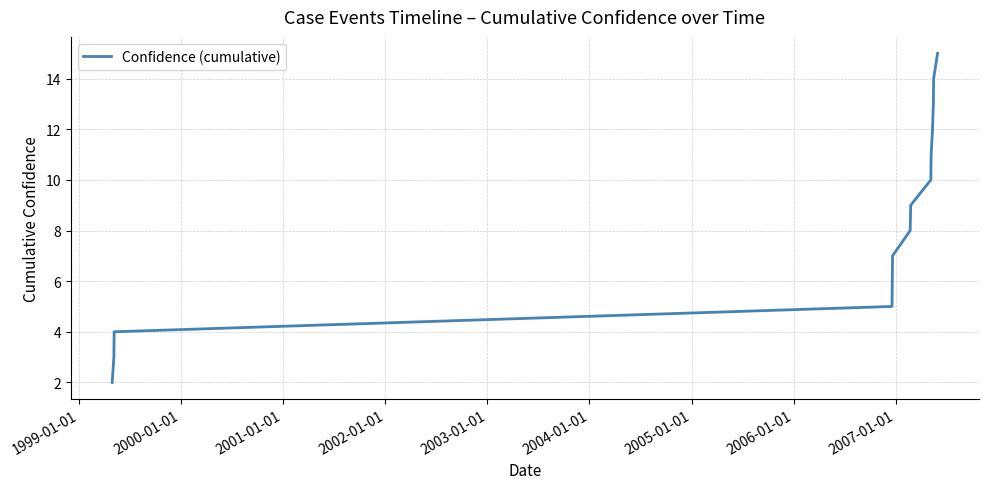

How many values are below 9?

6